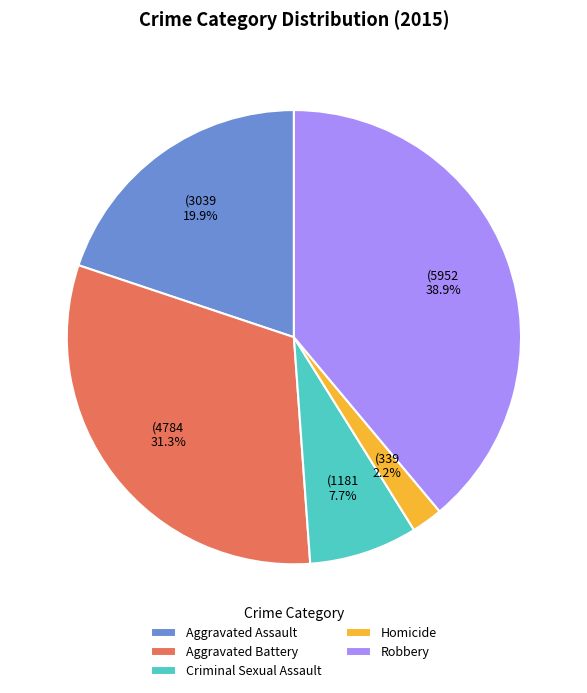

The Aggravated Assault slice represents 20% of the pie. True or false?

True